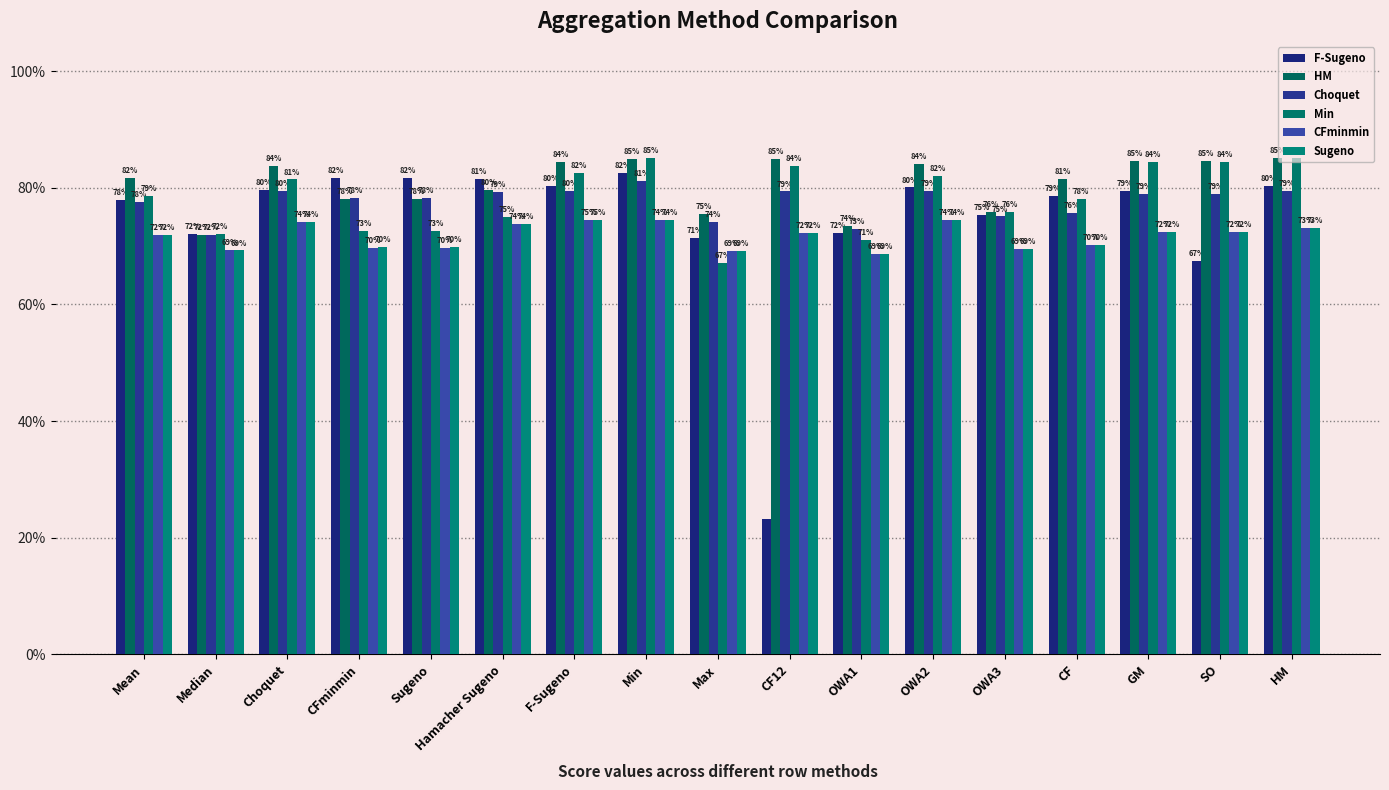

Which has a higher value, CF12 or Hamacher Sugeno?

Hamacher Sugeno